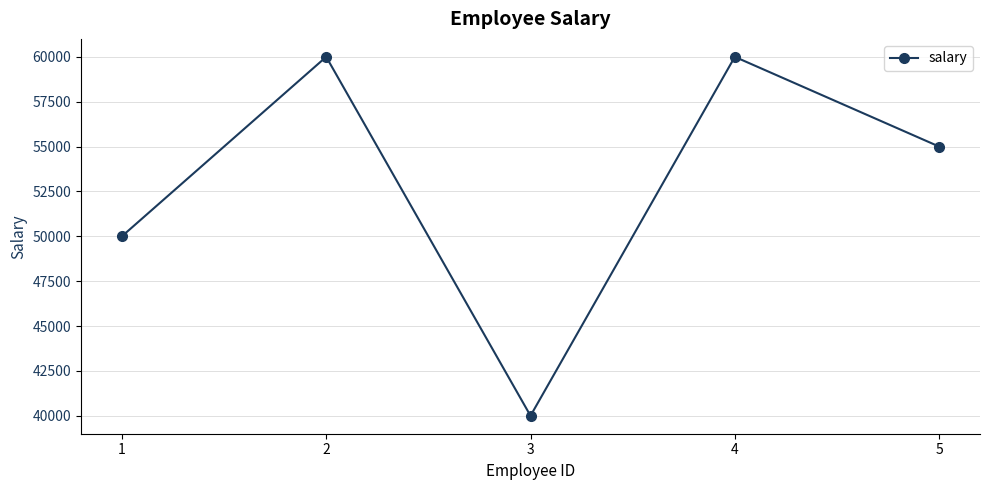

Read the value at 5, to the nearest 10.

55000